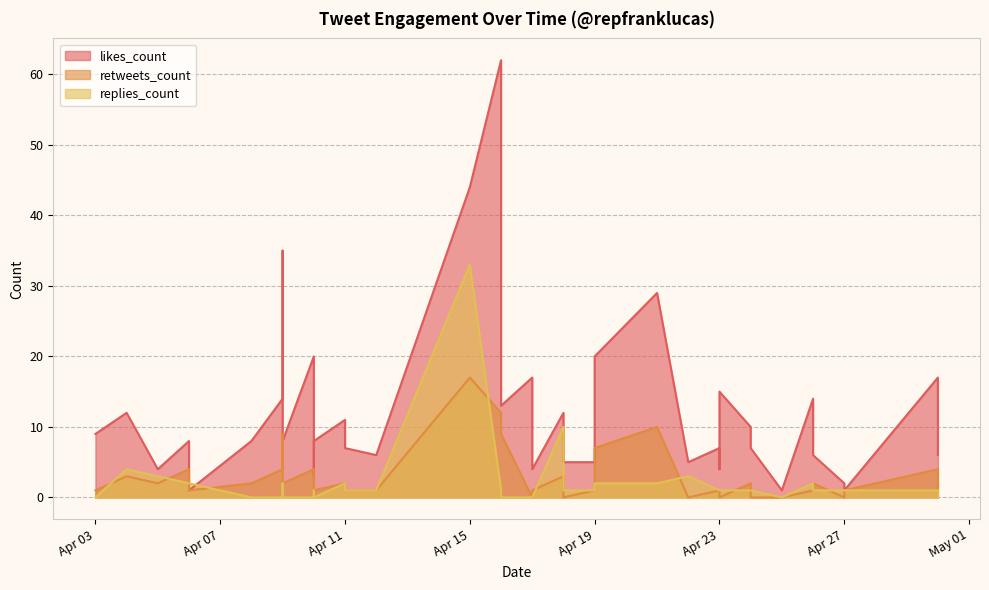

At which label does retweets_count reach its peak?

2019-04-15